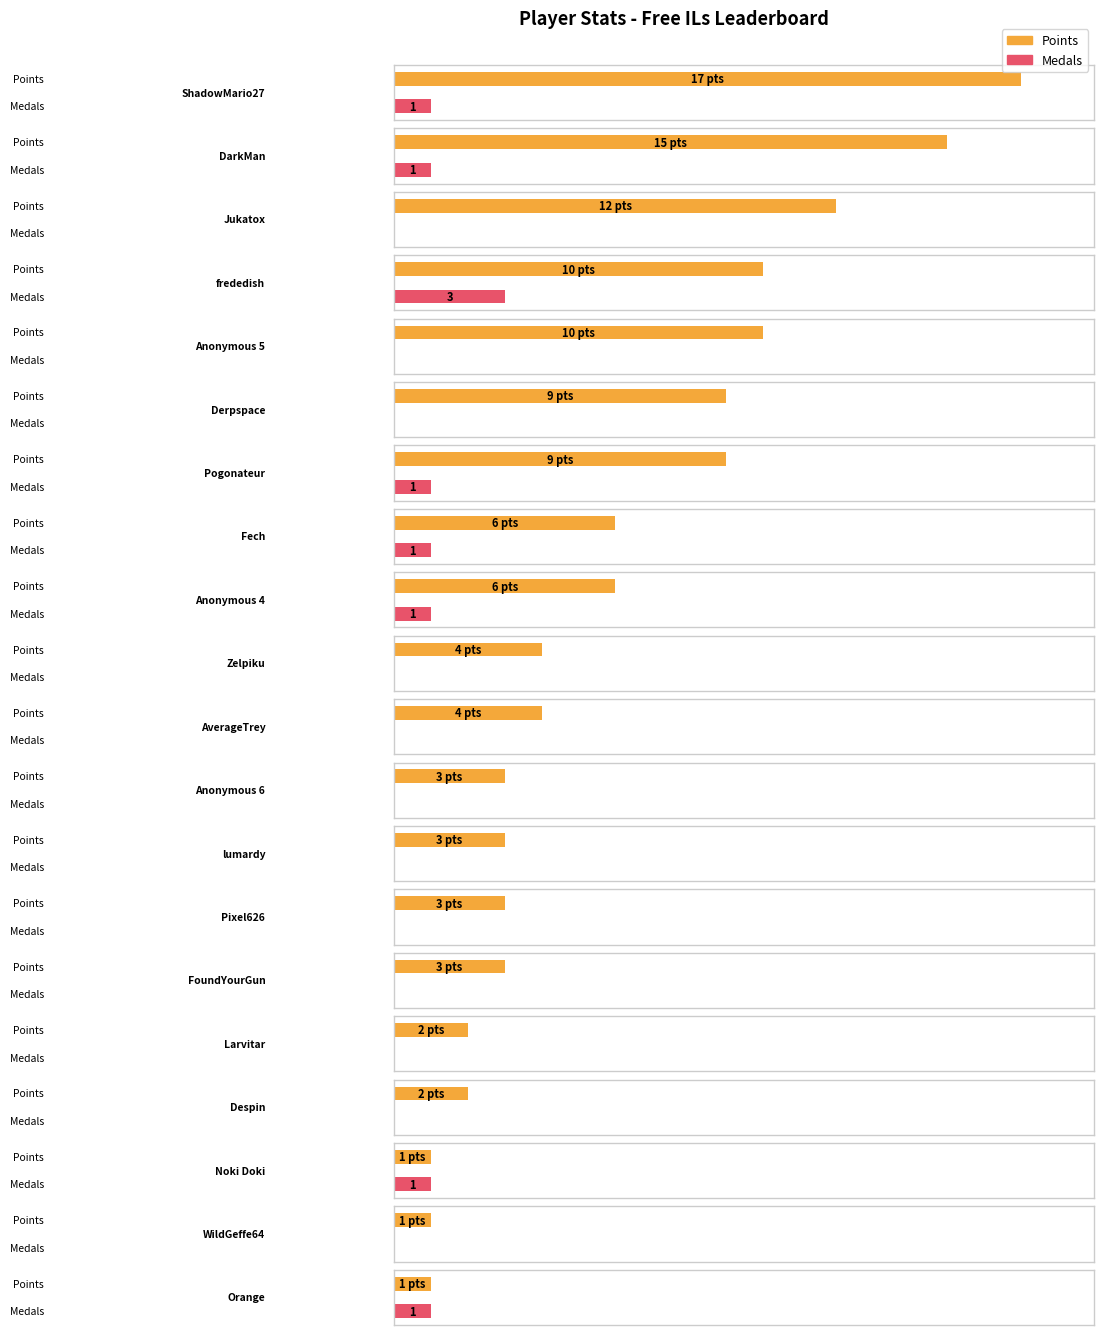

What is the spread (max minus min) of values at WildGeffe64?

1